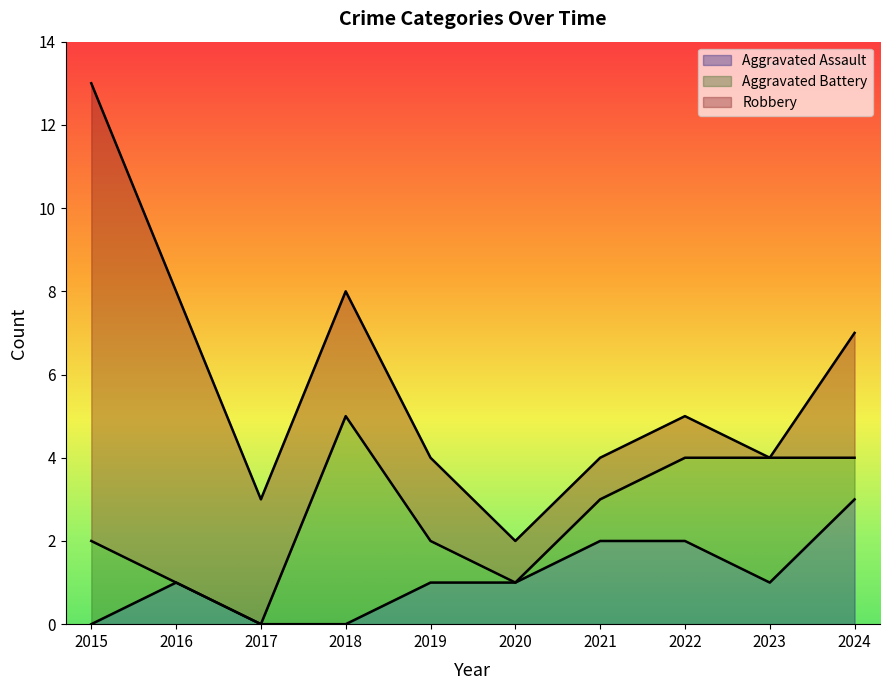

How many interior local peaks does the Aggravated Assault series have?

1